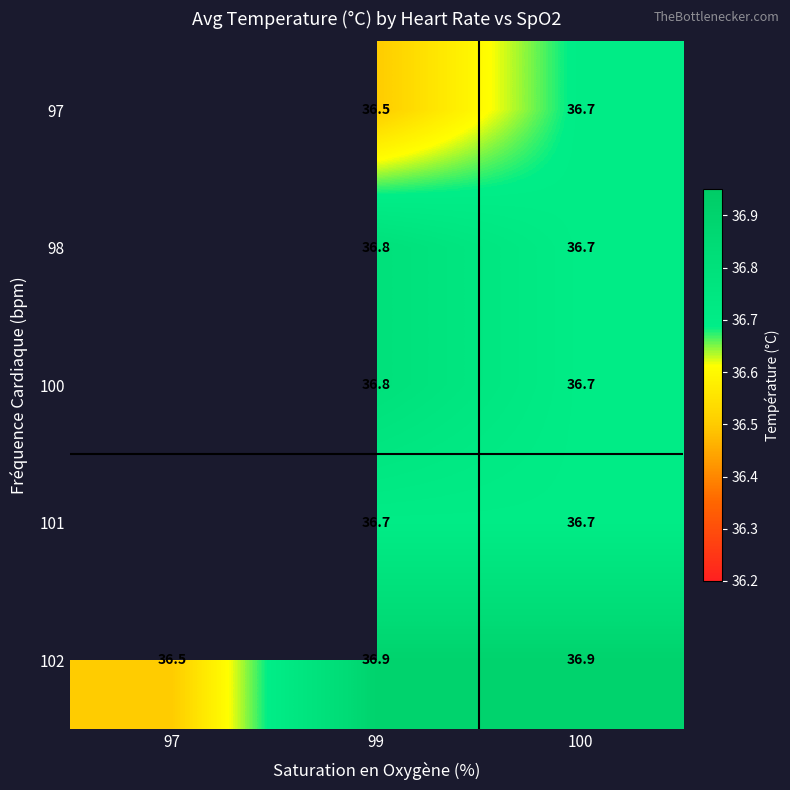

How many data points does each series have?

3